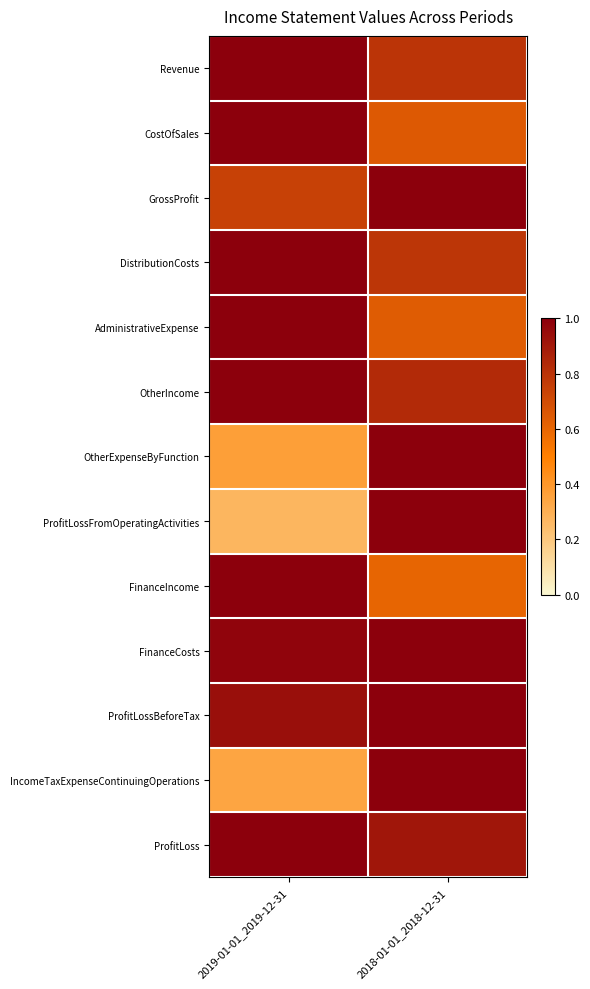

At which category is the sum across all series the highest?

2018-01-01_2018-12-31